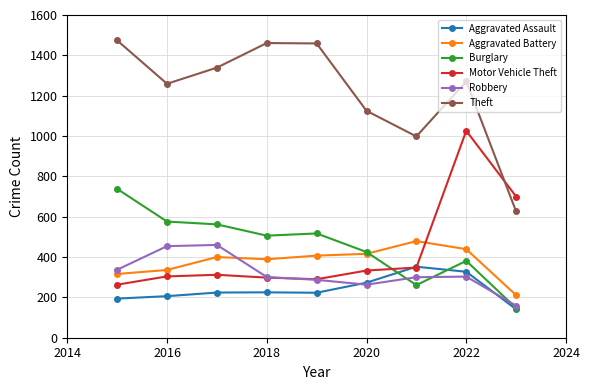

In Aggravated Assault, how many points are higher than both neighbors (excluding endpoints)?

2